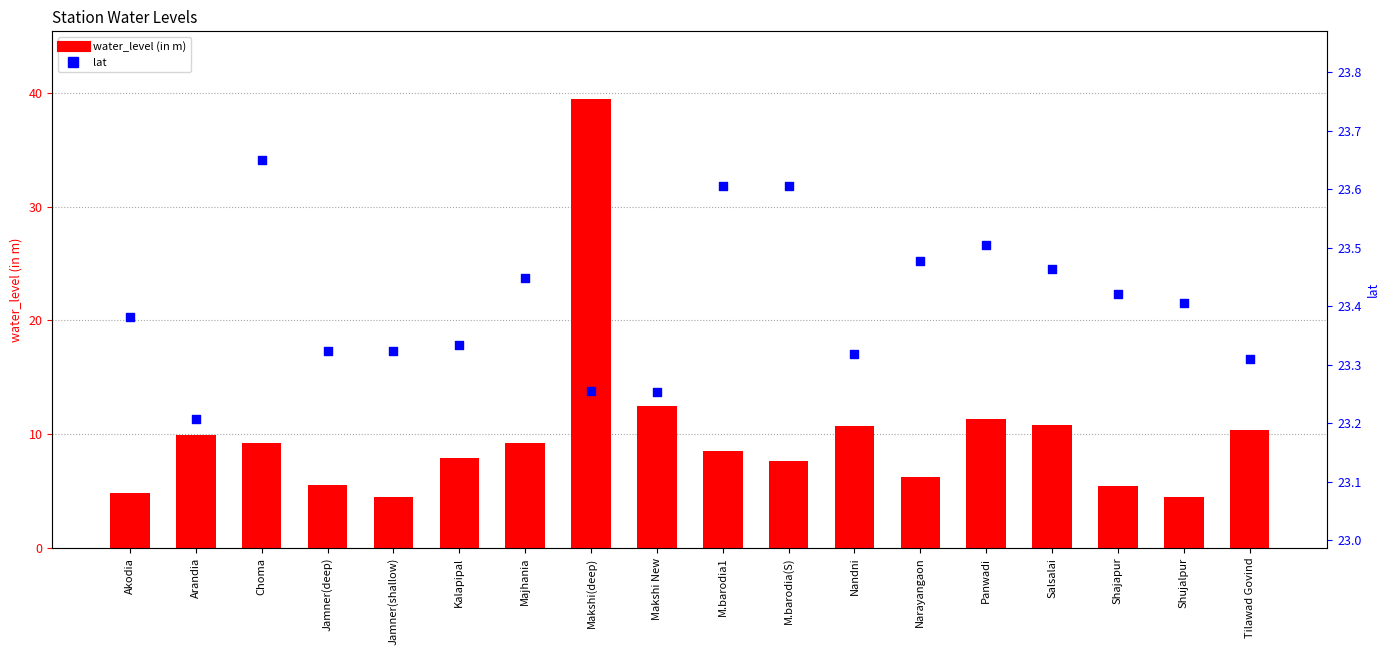

Which series has the largest total across all categories?

lat